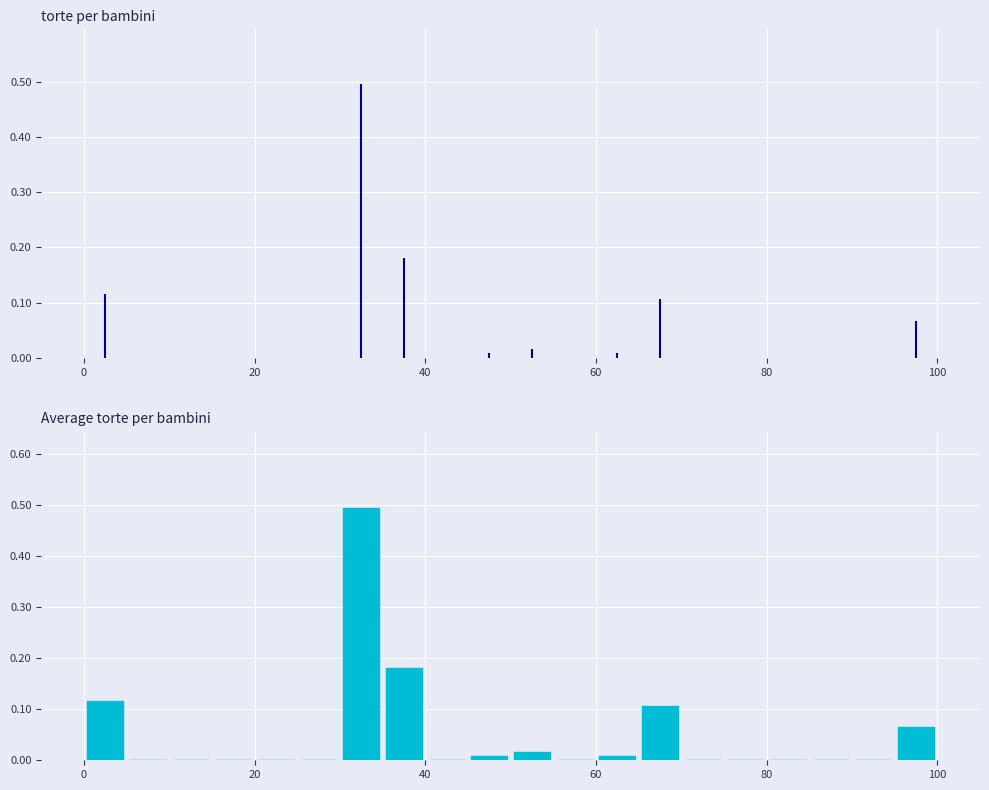

Around what value on the x-axis is the tallest bar? Give the approximate position of its centre, as read against the axis.

32